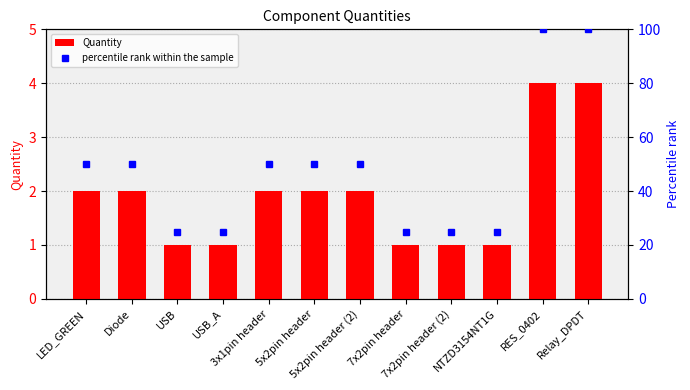

Rank the series by their average value, from lowest to highest.

Quantity, percentile rank within the sample